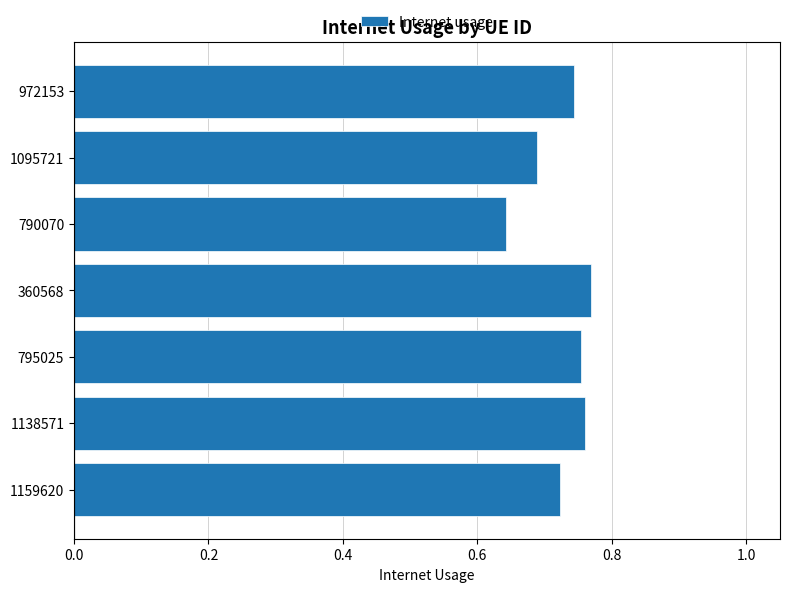

Which label corresponds to the smallest value in the chart?

790070